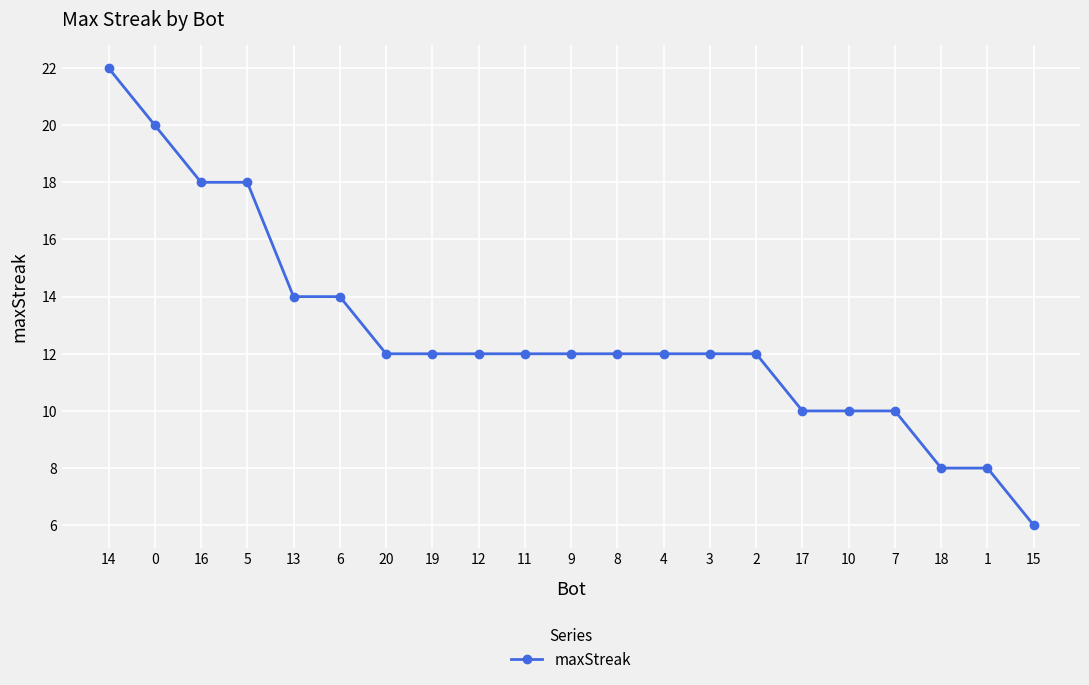

What is the change in value from 14 to 6?

-8